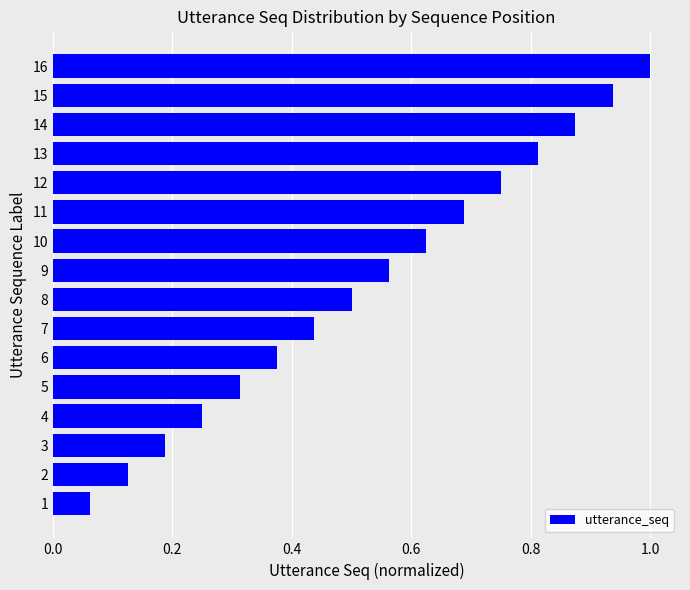

True or false: the data shows 0.4 at 10.

False